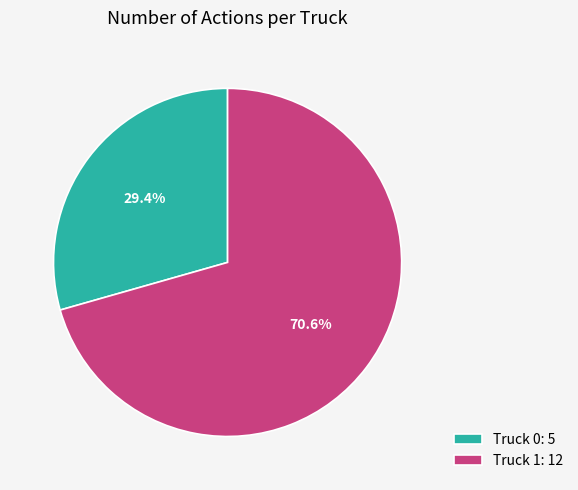

Does Truck 1 account for over 50% of the chart?

Yes